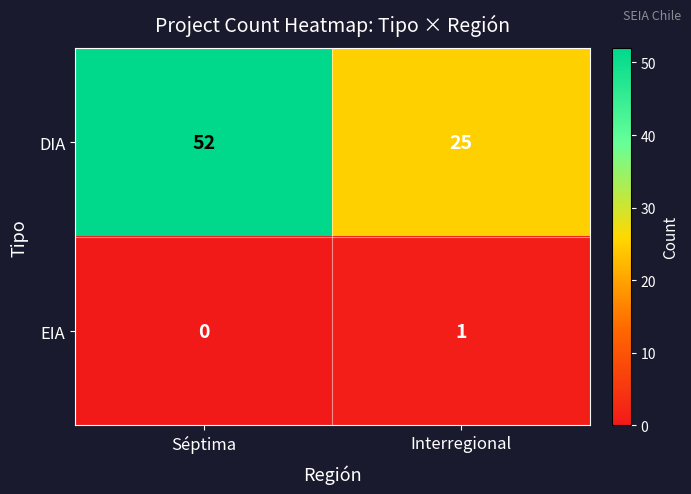

What is the sum of all DIA values?

77